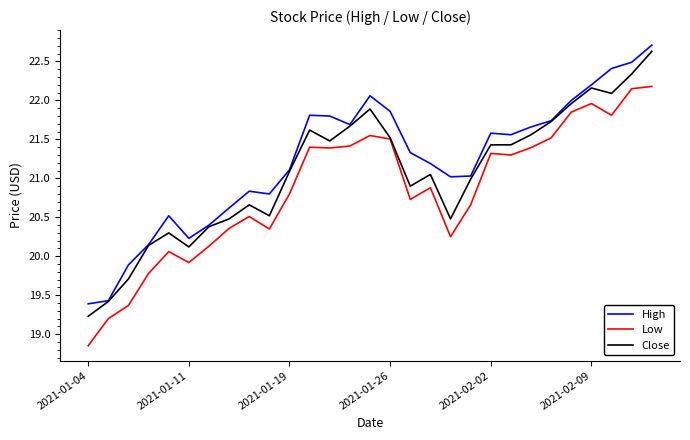

What is the highest value of the Close series?

22.6